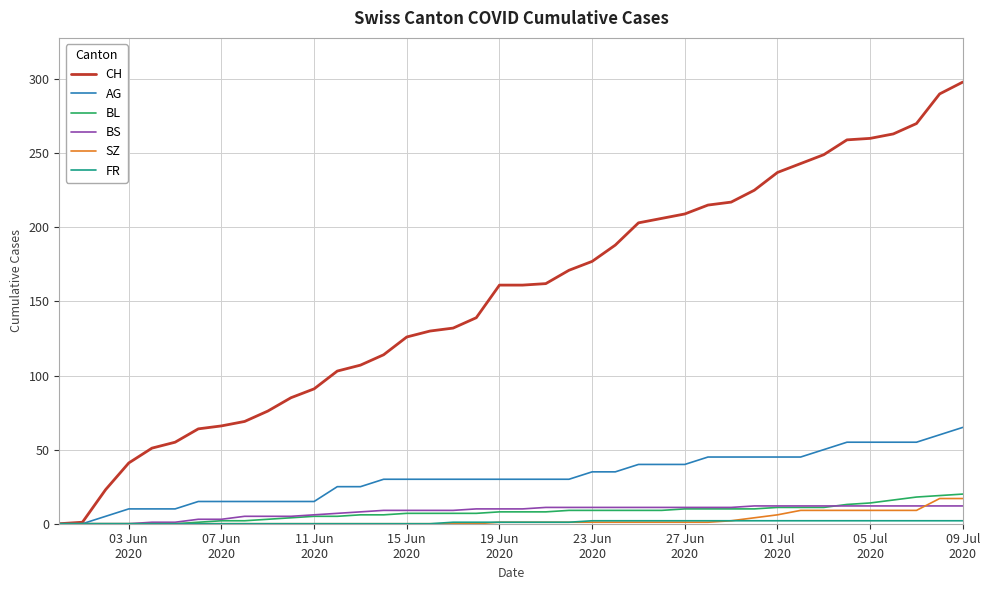

Which series has the largest range (max minus min)?

CH